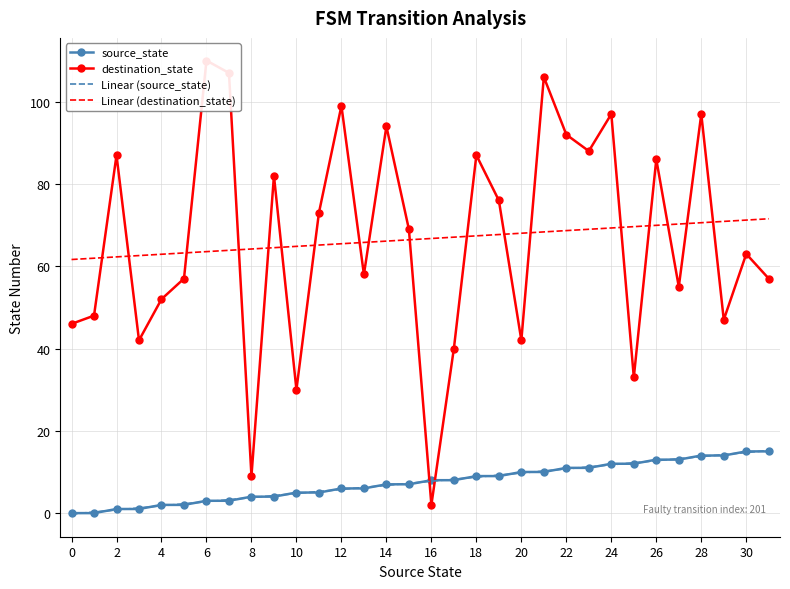

What is the maximum value for Linear (source_state)?

15.2